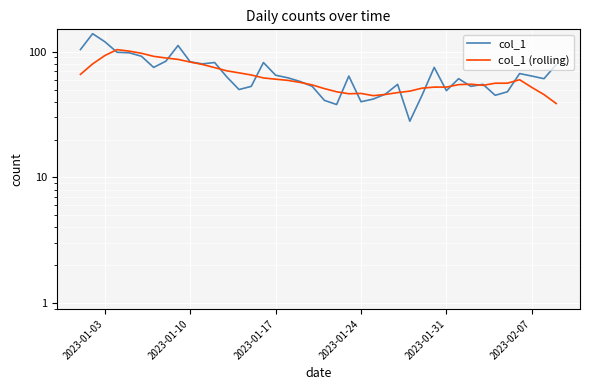

The value of col_1 at 25 is 80.2. True or false?

False